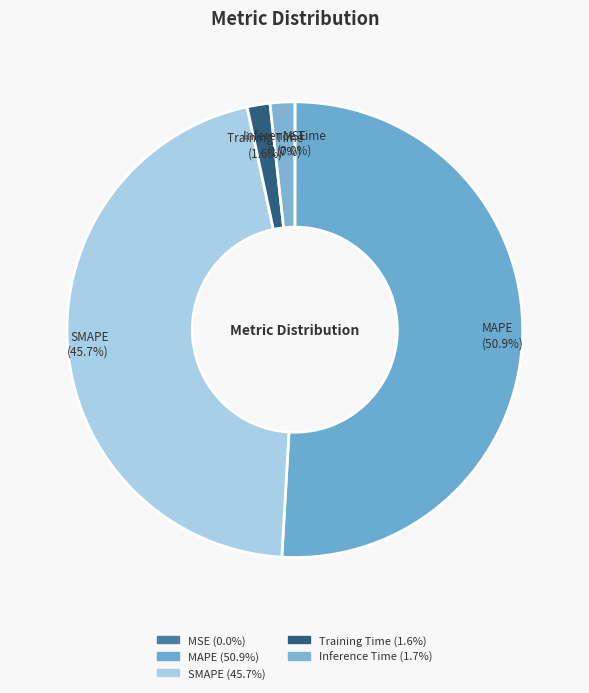

The MAPE slice represents 41% of the pie. True or false?

False